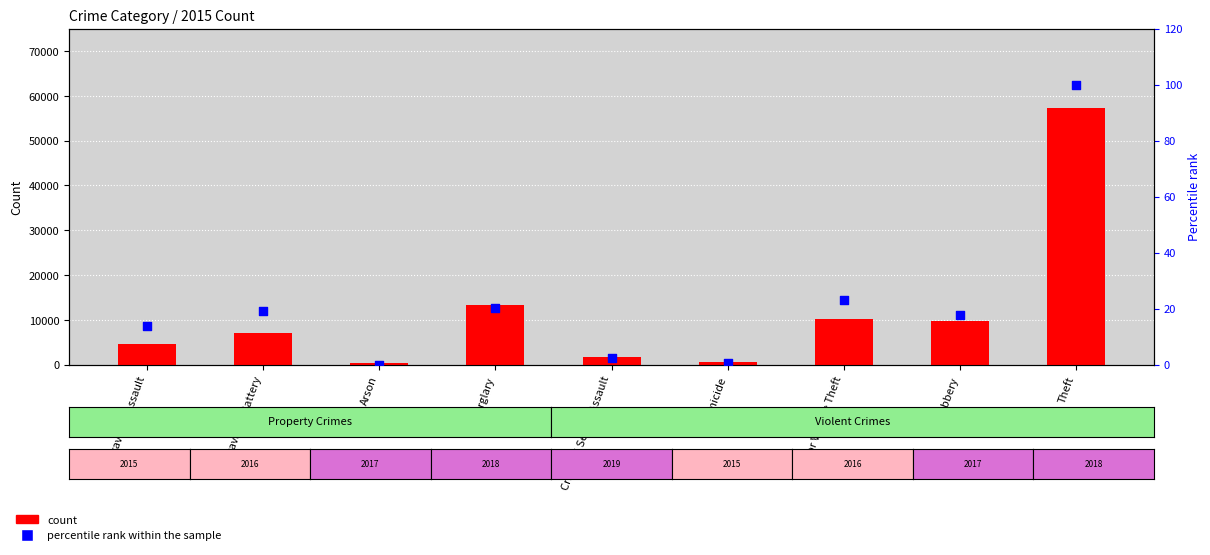

At which category is the sum across all series the highest?

Theft